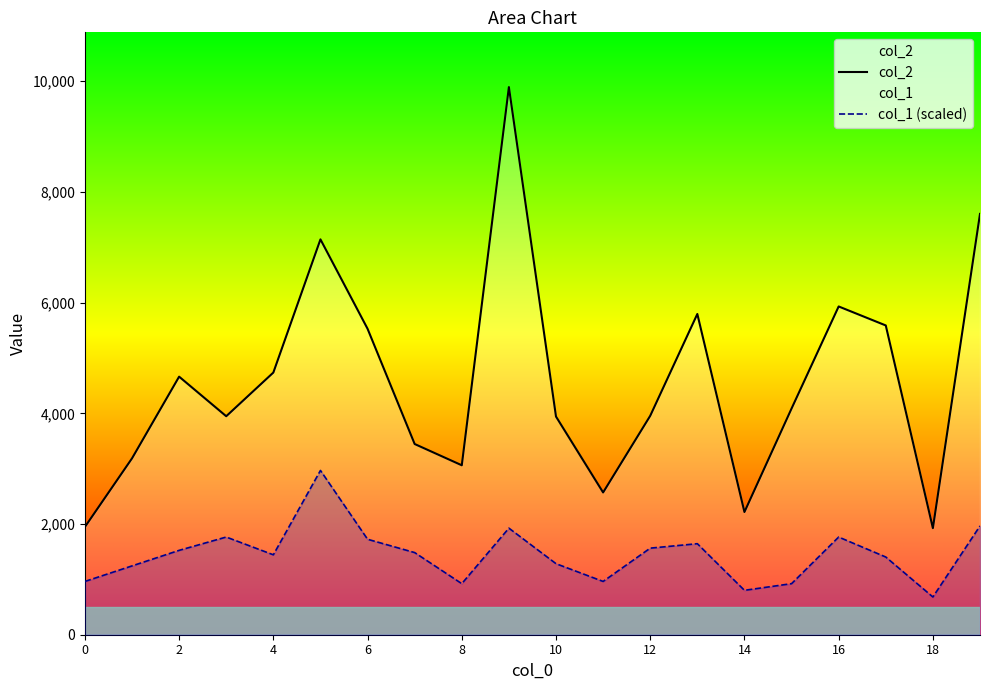

True or false: col_1 (scaled) and col_2 cross at least once.

False